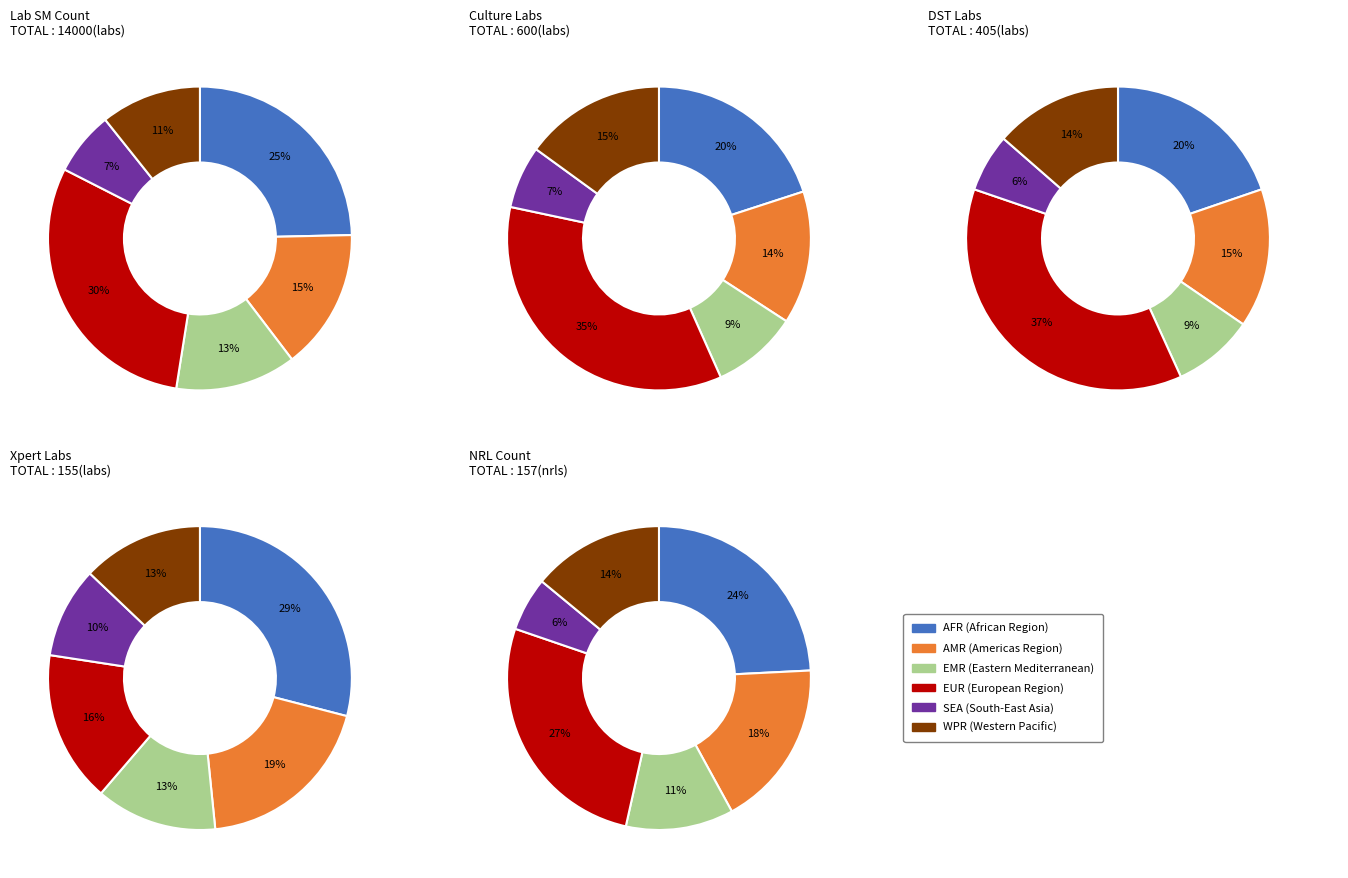

How many slices are in this pie chart?

6